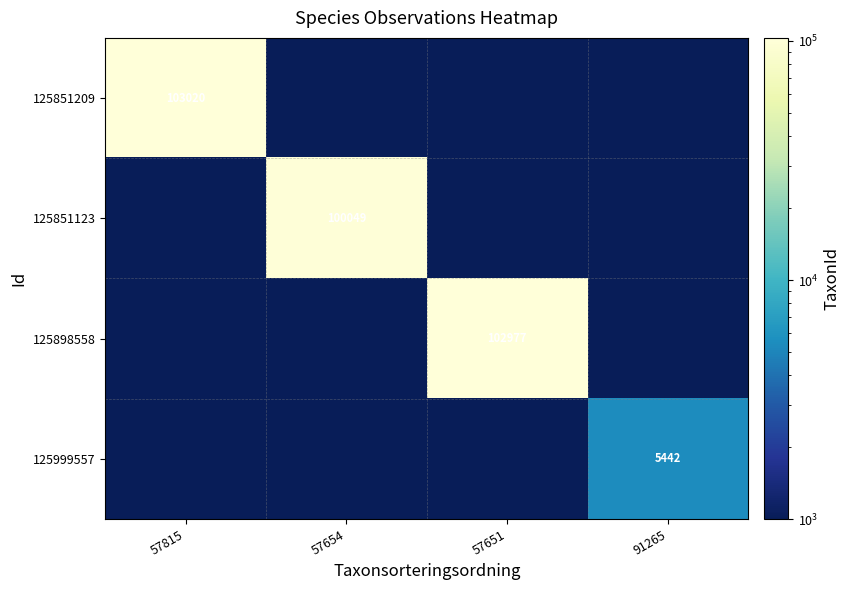

What is the spread (max minus min) of values at 91265?

5442.0